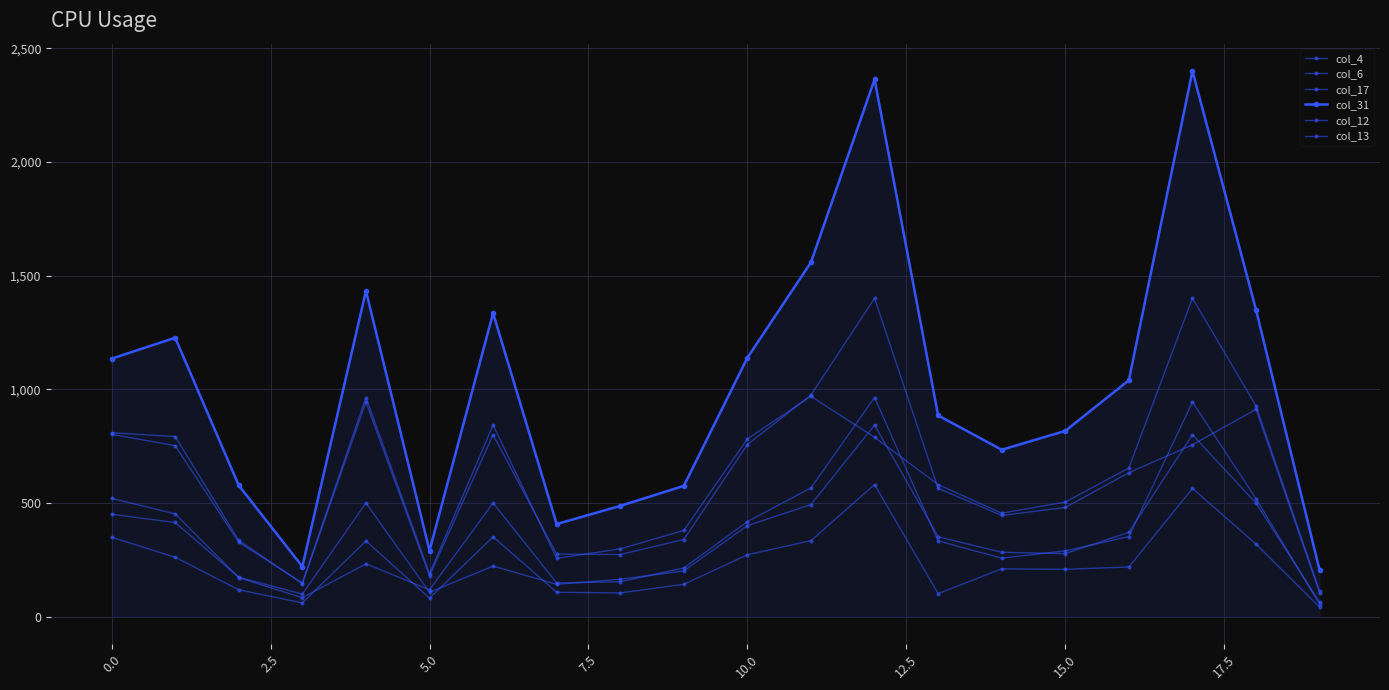

How many lines are shown in the chart?

6